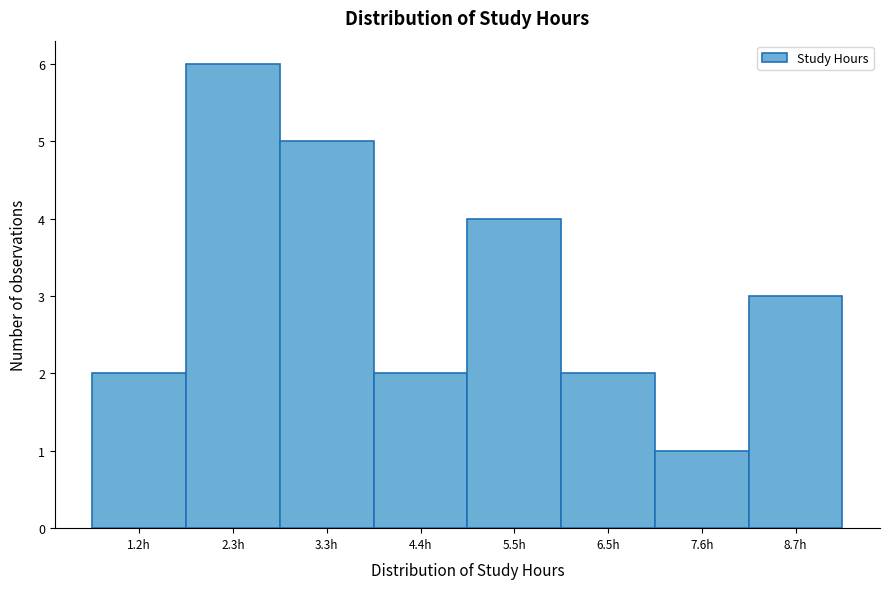

Reading left to right, transcribe all the data shown in this chart.

1.2h=2	2.3h=6	3.3h=5	4.4h=2	5.5h=4	6.5h=2	7.6h=1	8.7h=3